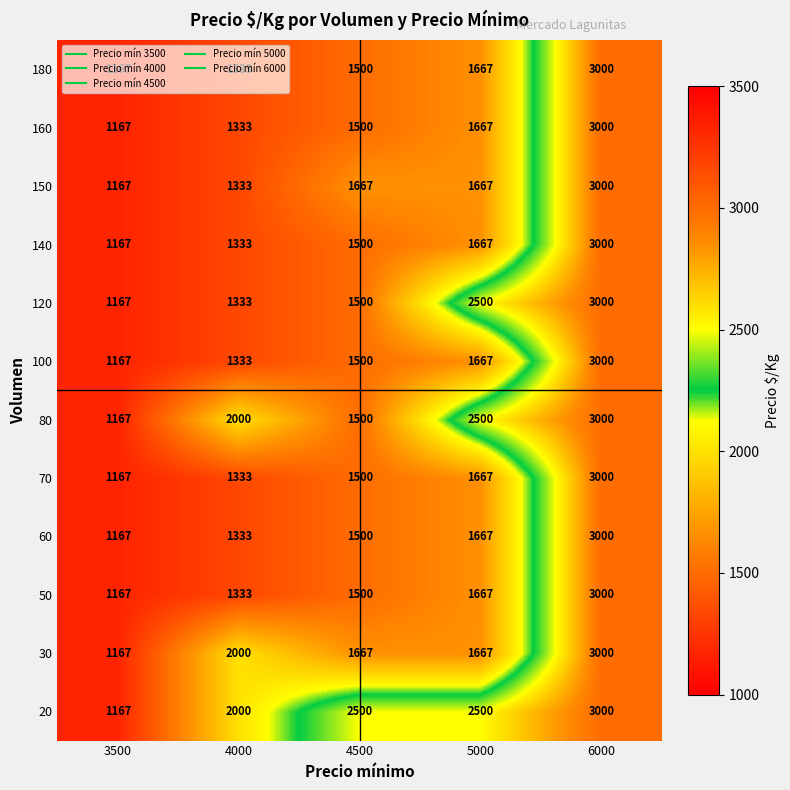

What is the sum of the 140 values at 4000 and 3500?

2500